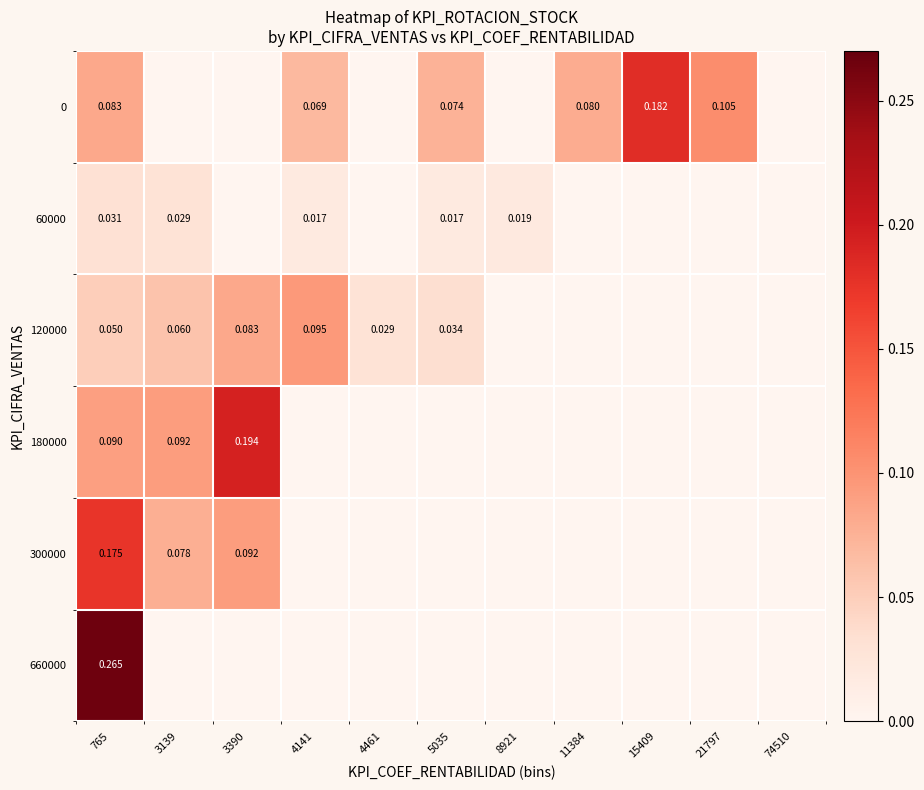

Between 4461 and 8921, which series saw the biggest shift?

120000